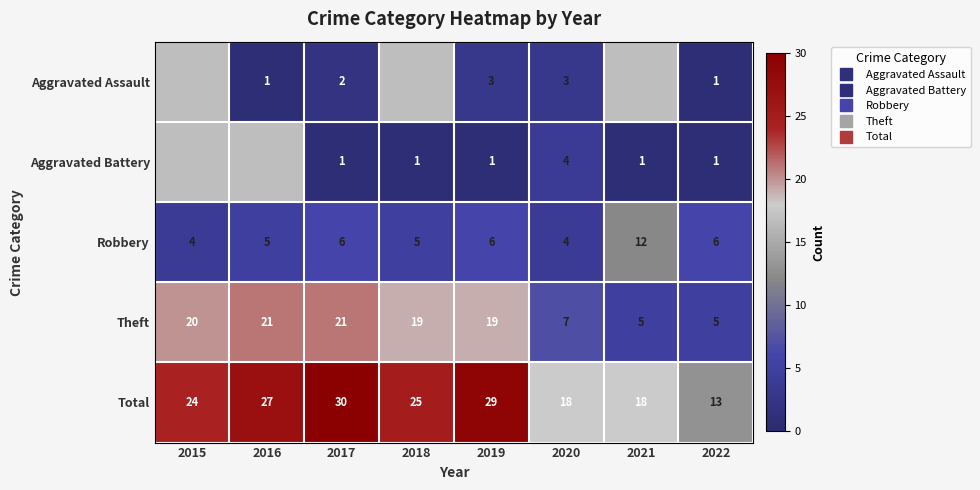

The value of Theft at 2020 is 9.7. True or false?

False